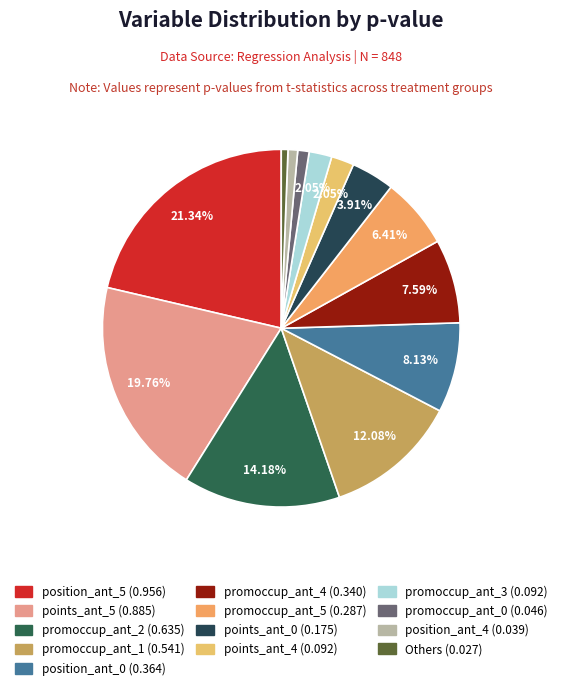

How many segments does this pie chart have?

13